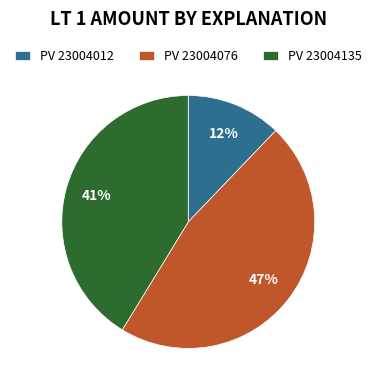

Is there any slice that represents more than half of the pie?

No